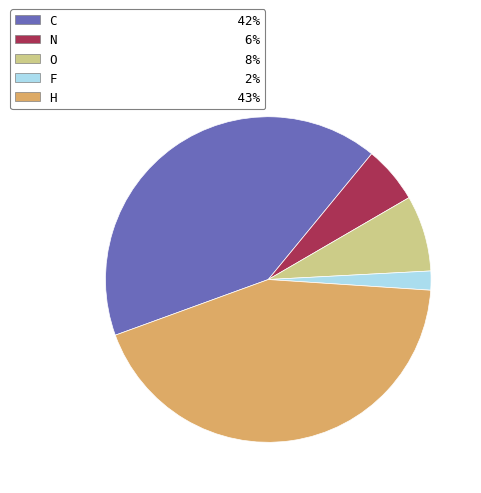

Approximately how many times larger is the value at N 6% compared to F 2%?

3.0